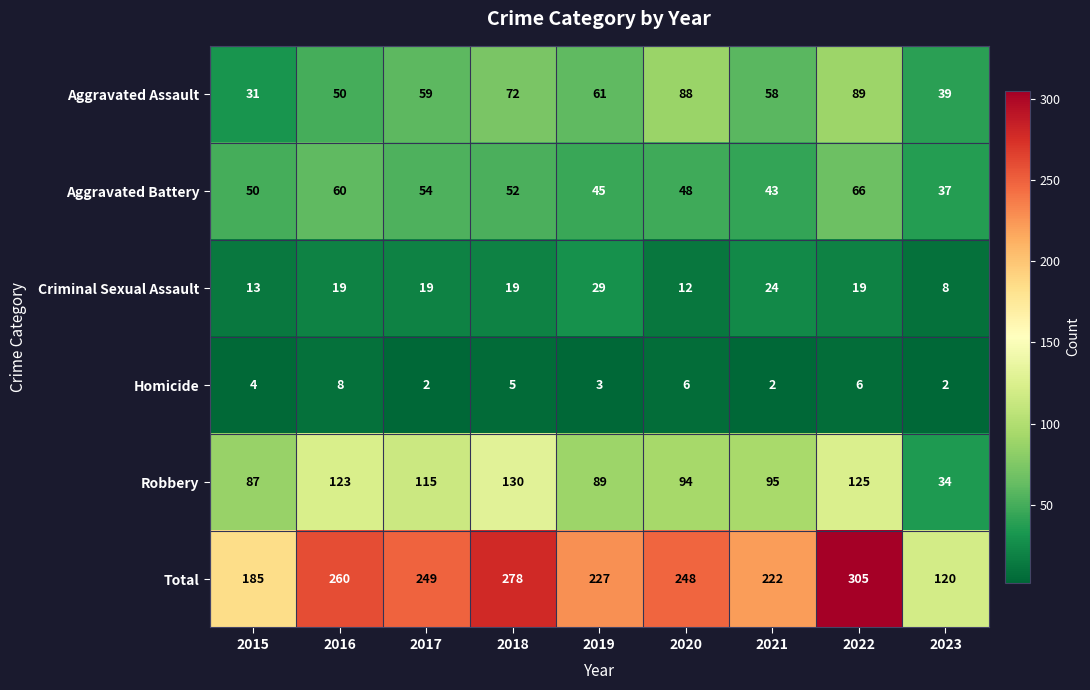

The Homicide series shows 2 at 2016. True or false?

False